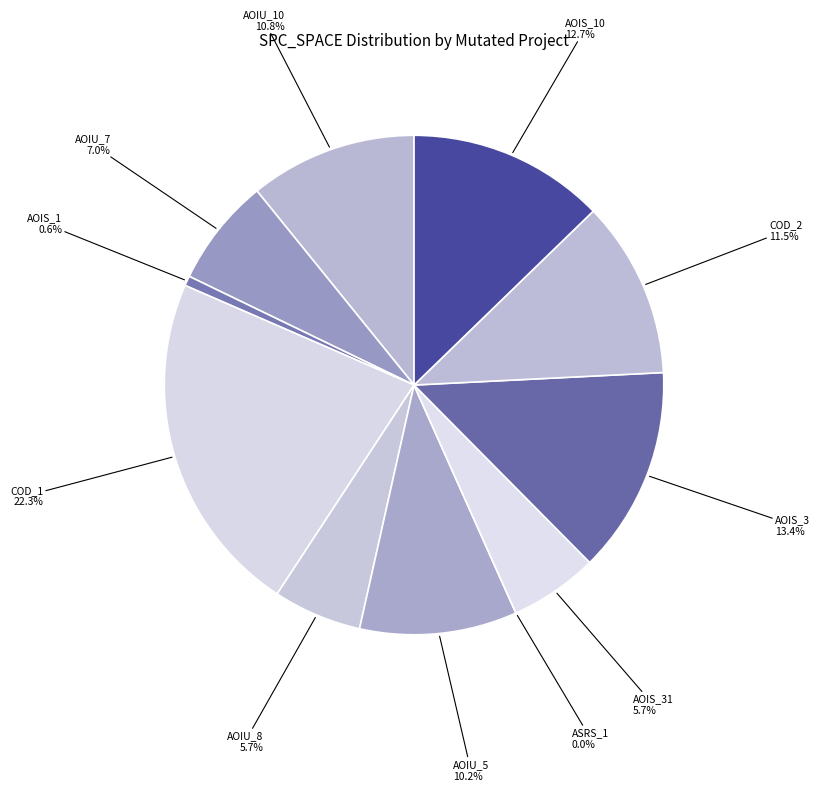

Is there any slice that represents more than half of the pie?

No